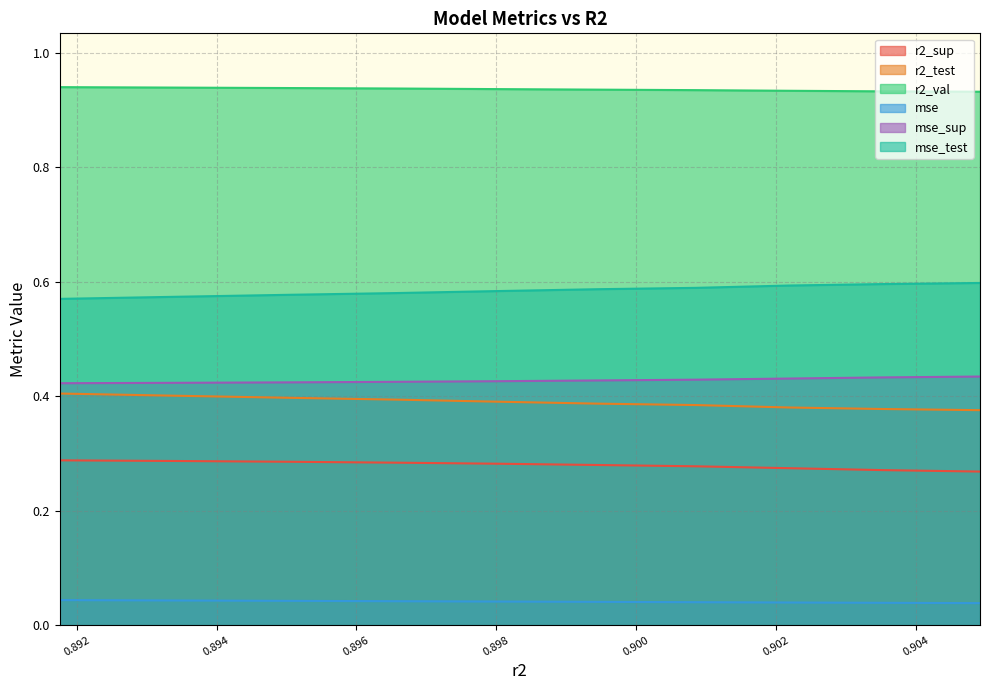

Reading left to right, list all the values displayed in this chart.

r2_sup: 0.8917577679982596=0.3	0.8934085178550087=0.3	0.8950217735696584=0.3	0.8965655496876408=0.3	0.8980180600586614=0.3	0.8994546433582407=0.3	0.9008557302561045=0.3	0.9021760512169483=0.3	0.9035169134566561=0.3	0.9049104836084887=0.3
r2_test: 0.8917577679982596=0.4	0.8934085178550087=0.4	0.8950217735696584=0.4	0.8965655496876408=0.4	0.8980180600586614=0.4	0.8994546433582407=0.4	0.9008557302561045=0.4	0.9021760512169483=0.4	0.9035169134566561=0.4	0.9049104836084887=0.4
r2_val: 0.8917577679982596=0.9	0.8934085178550087=0.9	0.8950217735696584=0.9	0.8965655496876408=0.9	0.8980180600586614=0.9	0.8994546433582407=0.9	0.9008557302561045=0.9	0.9021760512169483=0.9	0.9035169134566561=0.9	0.9049104836084887=0.9
mse: 0.8917577679982596=0.0	0.8934085178550087=0.0	0.8950217735696584=0.0	0.8965655496876408=0.0	0.8980180600586614=0.0	0.8994546433582407=0.0	0.9008557302561045=0.0	0.9021760512169483=0.0	0.9035169134566561=0.0	0.9049104836084887=0.0
mse_sup: 0.8917577679982596=0.4	0.8934085178550087=0.4	0.8950217735696584=0.4	0.8965655496876408=0.4	0.8980180600586614=0.4	0.8994546433582407=0.4	0.9008557302561045=0.4	0.9021760512169483=0.4	0.9035169134566561=0.4	0.9049104836084887=0.4
mse_test: 0.8917577679982596=0.6	0.8934085178550087=0.6	0.8950217735696584=0.6	0.8965655496876408=0.6	0.8980180600586614=0.6	0.8994546433582407=0.6	0.9008557302561045=0.6	0.9021760512169483=0.6	0.9035169134566561=0.6	0.9049104836084887=0.6